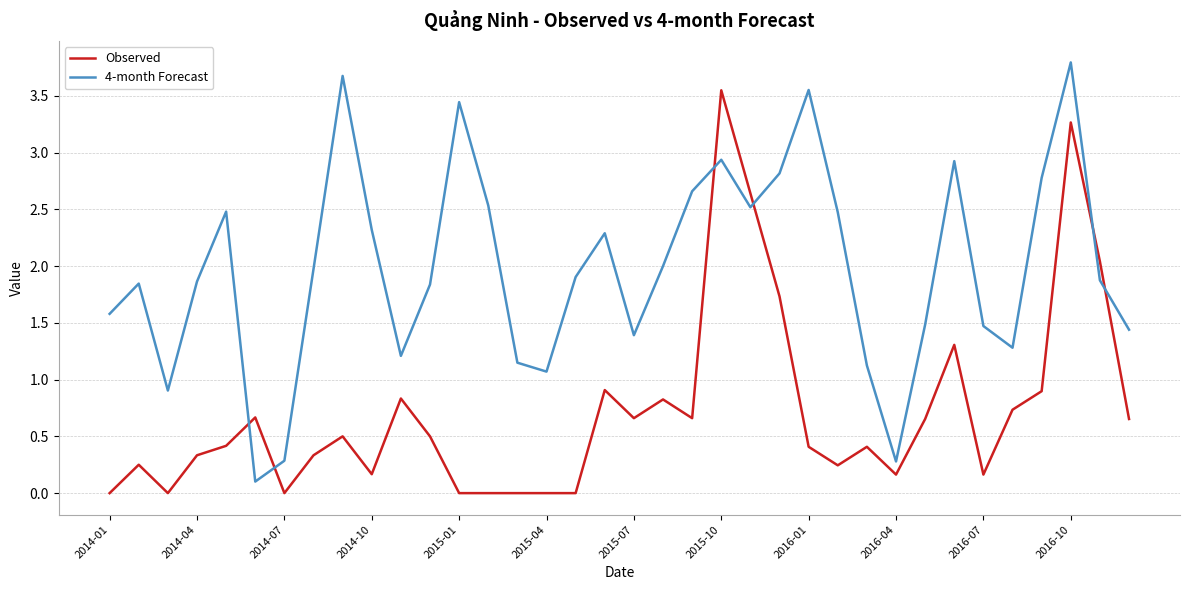

List the series in order of their overall mean, highest first.

4-month Forecast, Observed